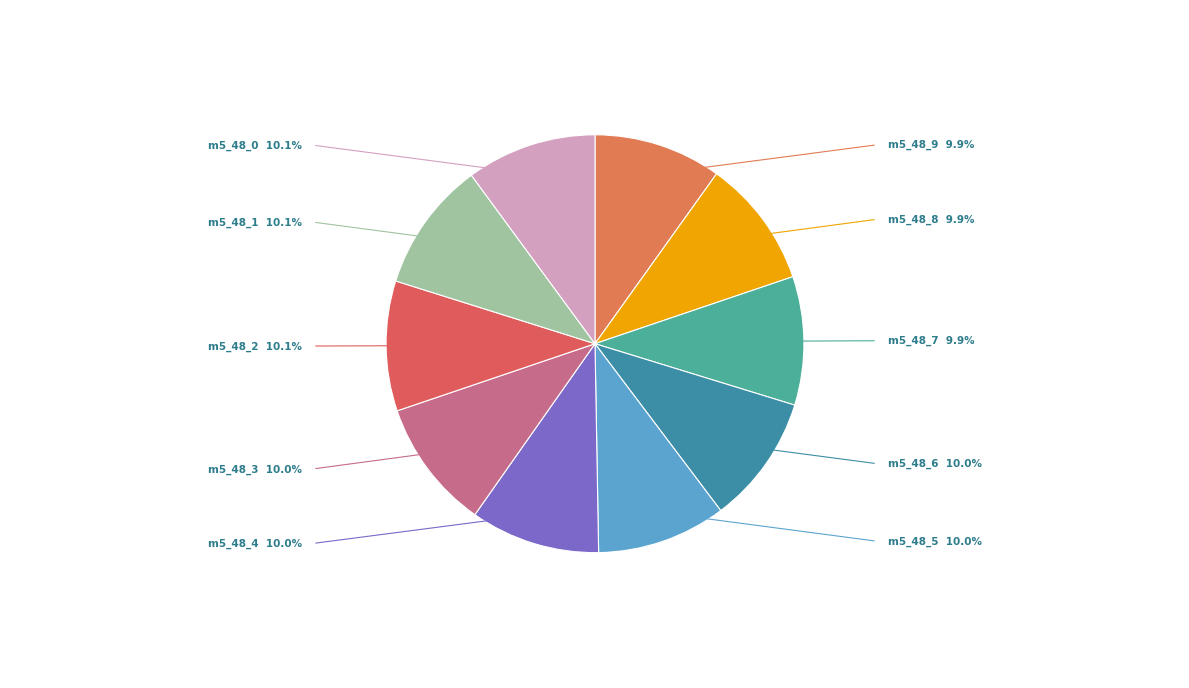

How many segments does this pie chart have?

10